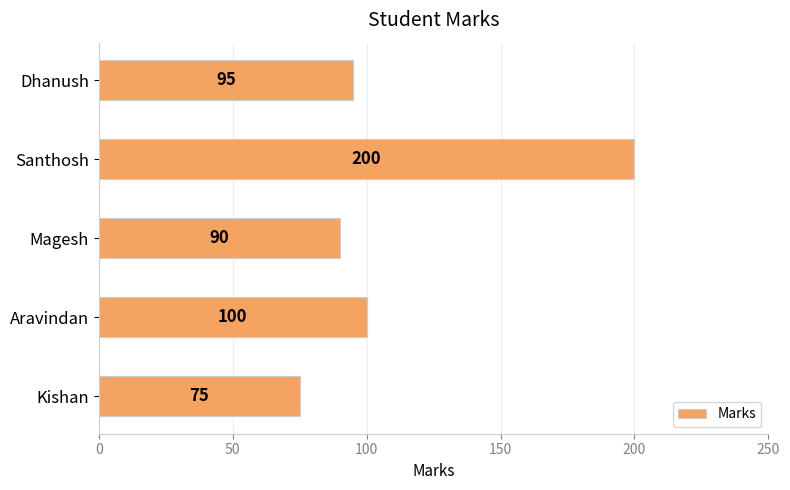

How many data points does each series have?

5